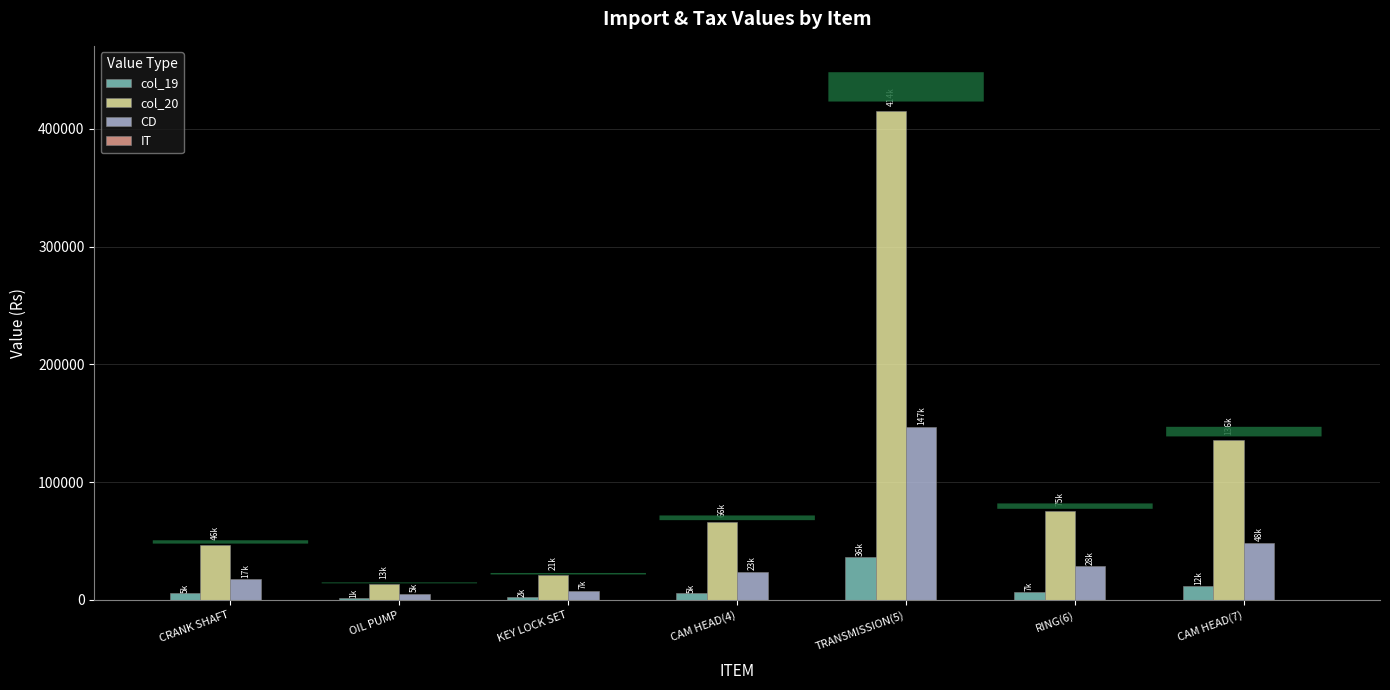

List the series in order of their overall mean, lowest first.

col_19, CD, col_20